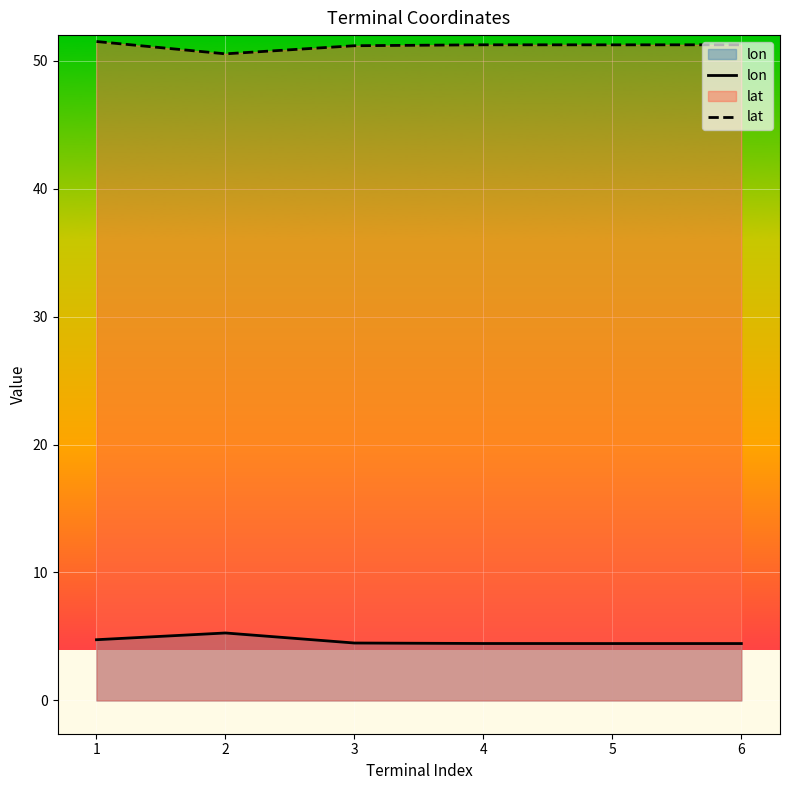

True or false: lon and lat cross at least once.

False